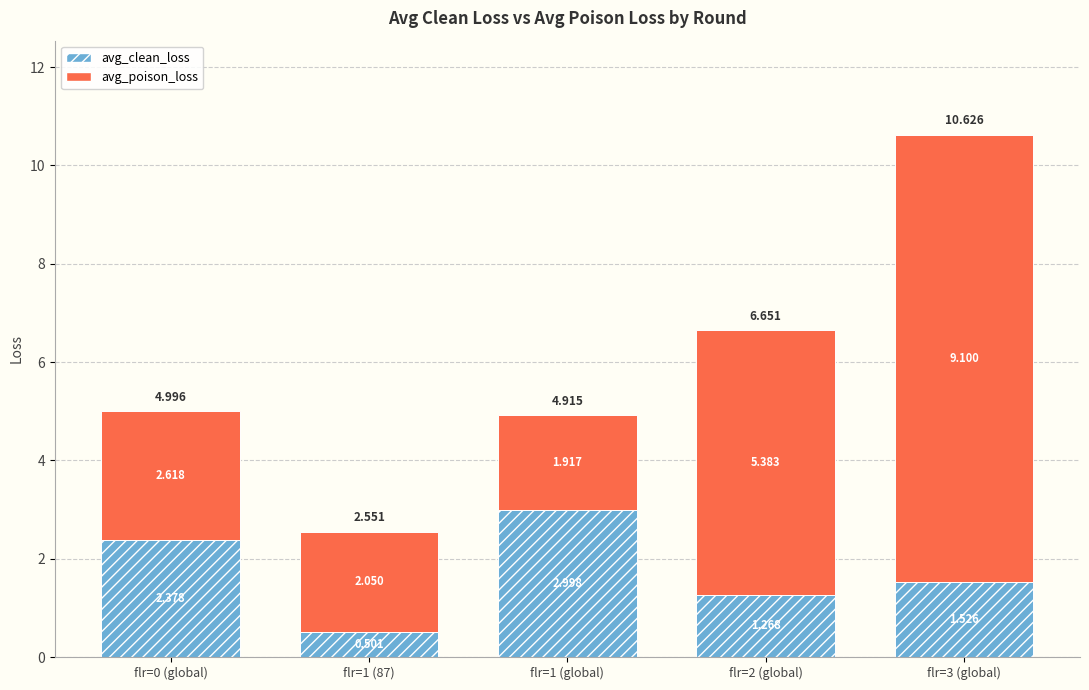

How many data points in avg_clean_loss are less than 1?

1